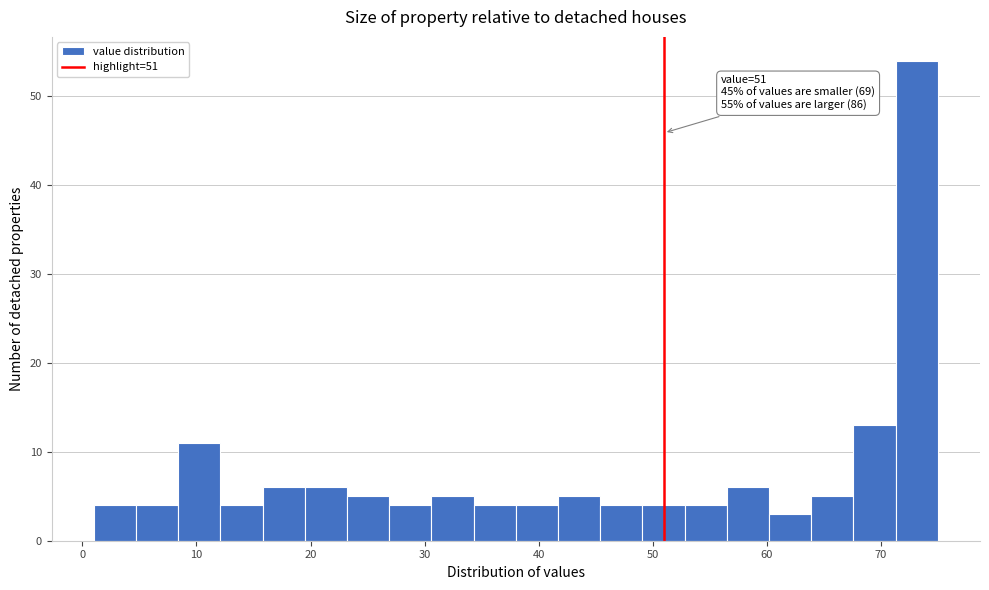

Read against the x-axis, roughly where is the centre of the tallest bar?

73